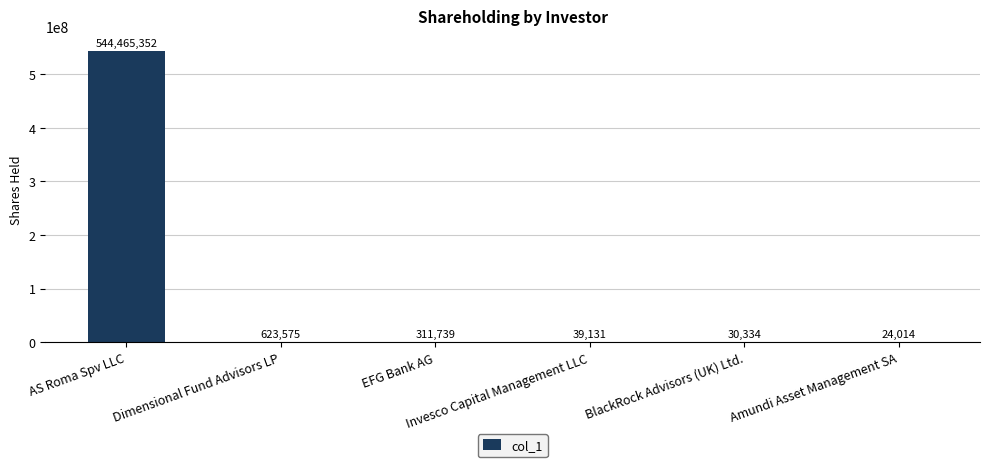

Which has a higher value, Amundi Asset Management SA or EFG Bank AG?

EFG Bank AG